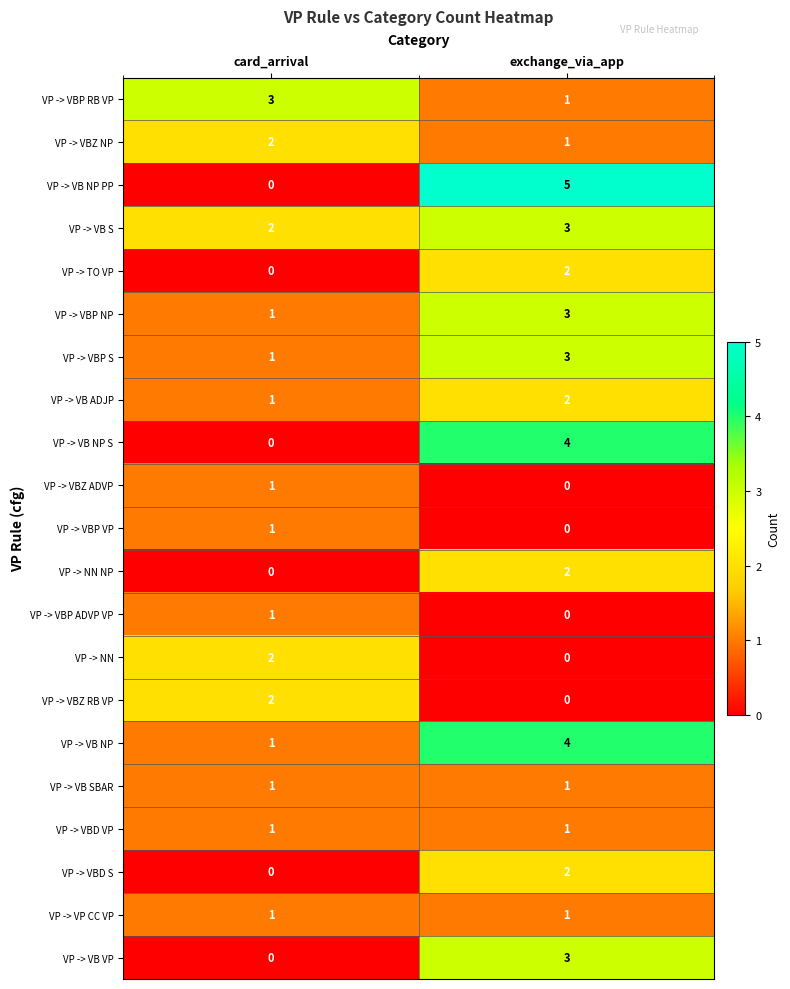

True or false: VP -> VBZ RB VP has a value of 0 at exchange_via_app.

True